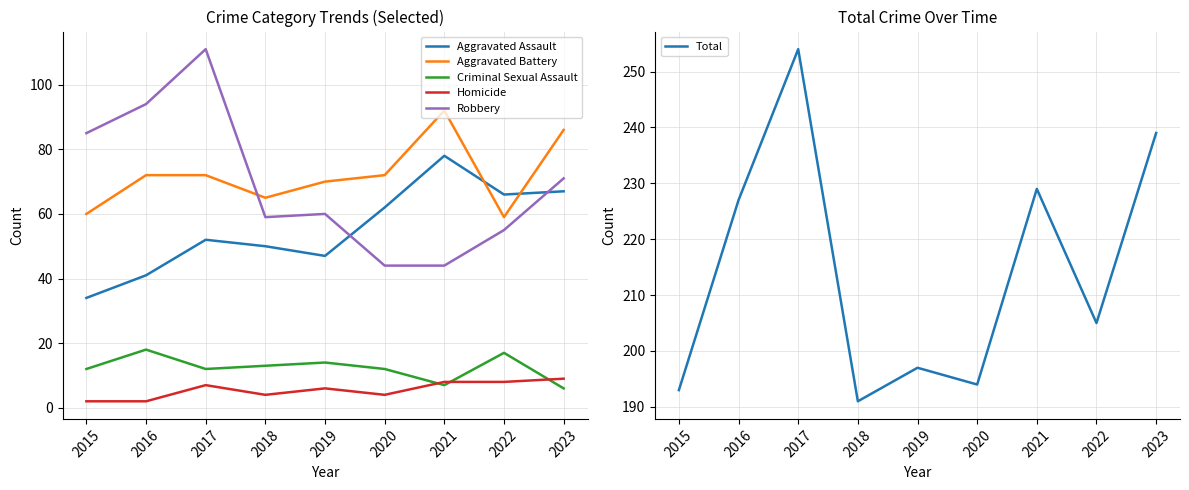

What is the approximate value of Aggravated Battery at 2017, to the nearest 5?

70